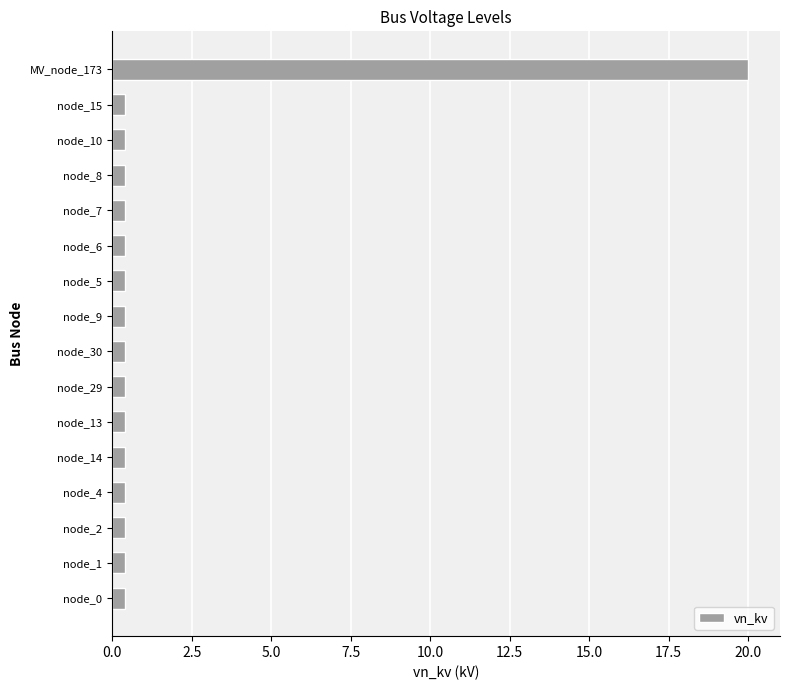

True or false: the data shows 0.4 at node_8.

True